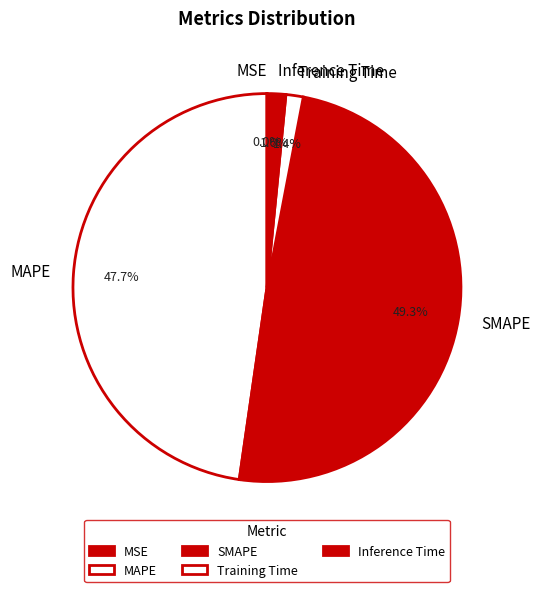

Does Inference Time account for over 50% of the chart?

No